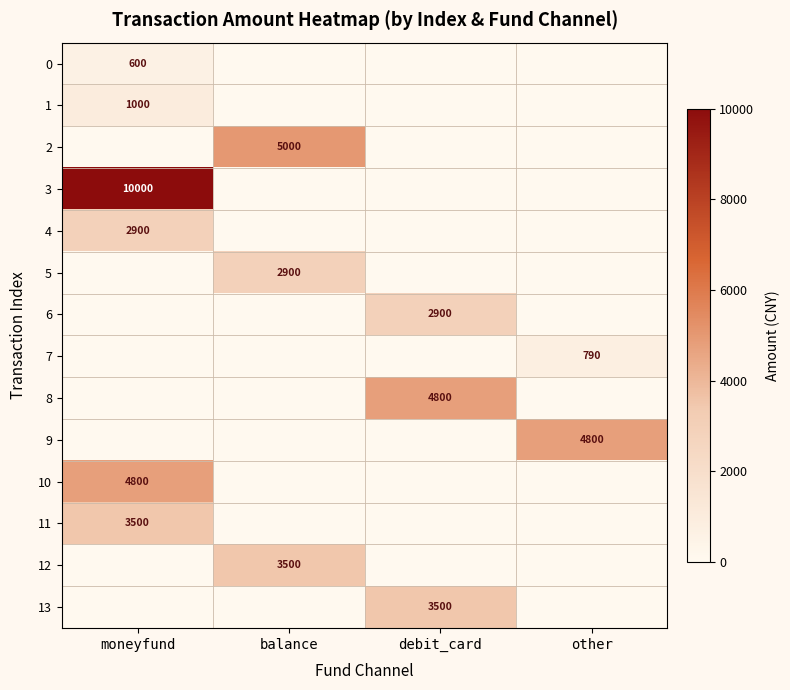

How many categories are shown in the chart?

4